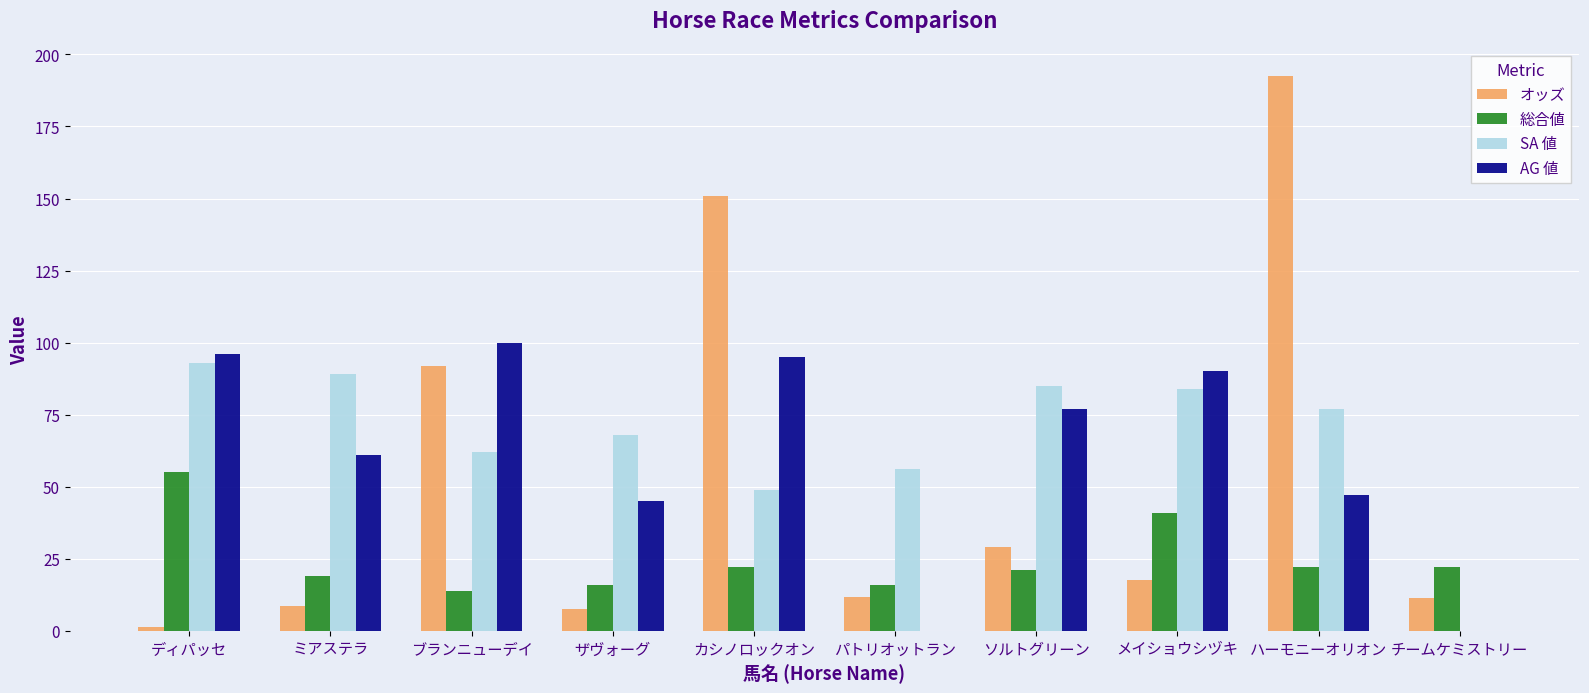

How many groups of bars are there?

10